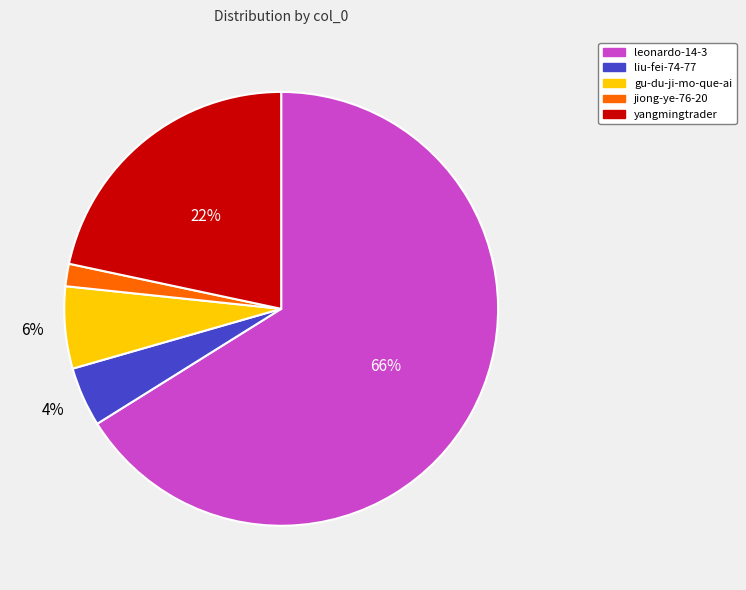

Do yangmingtrader and leonardo-14-3 together represent more than half of the pie?

Yes